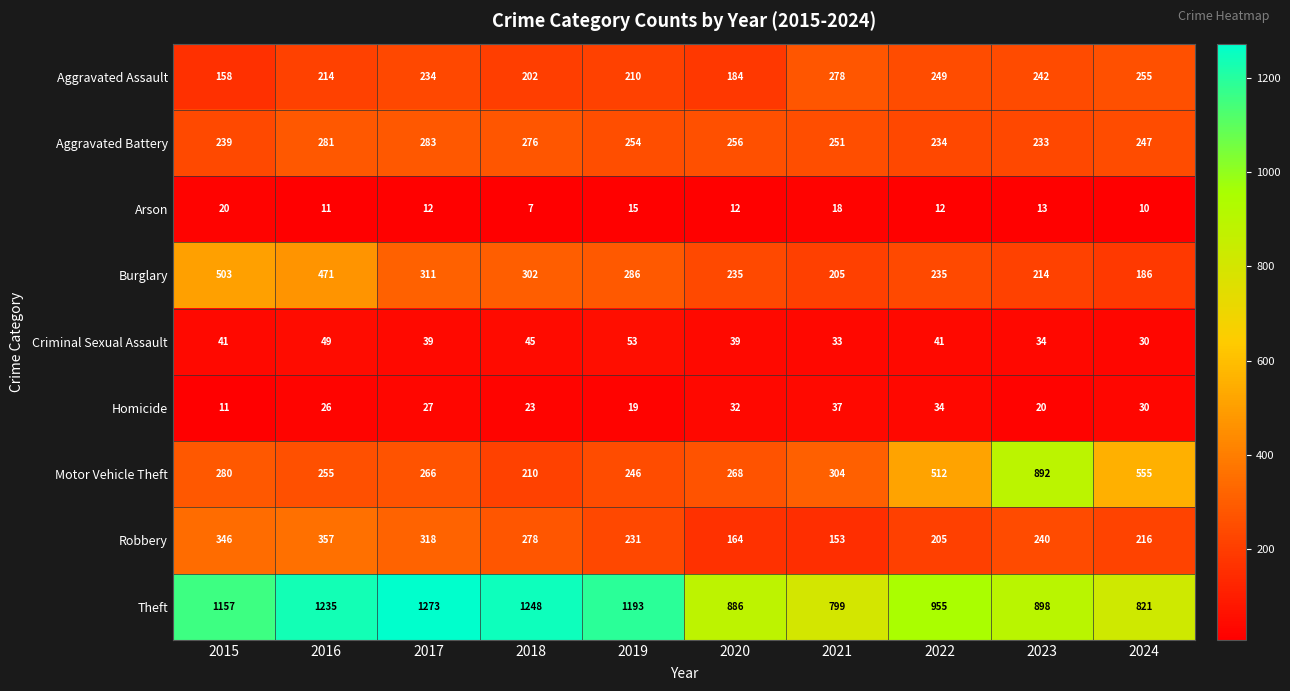

What is the smallest value displayed?

7